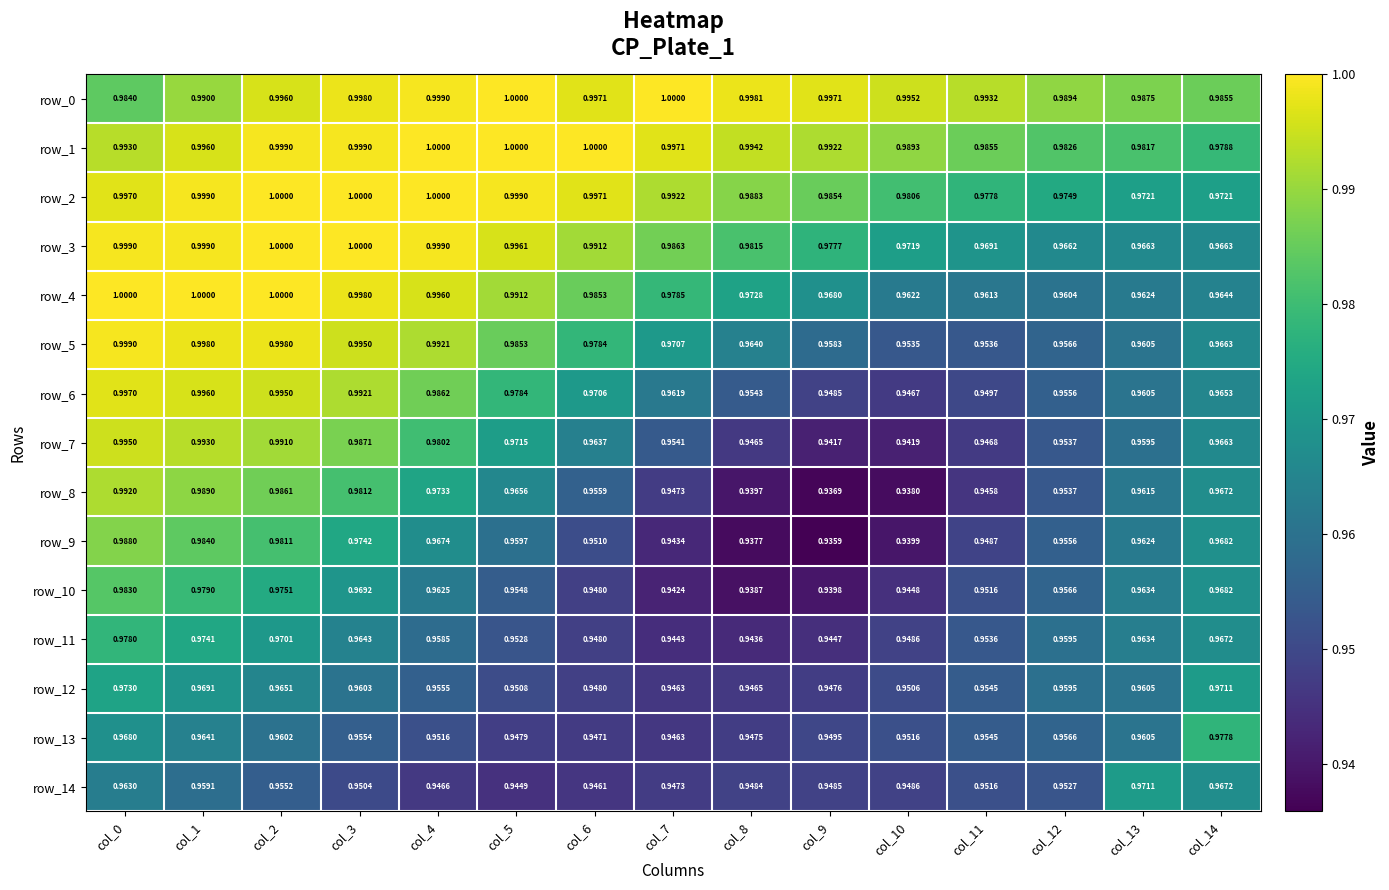

Is the value of row_3 at col_9 greater than the value of row_14 at col_5?

Yes